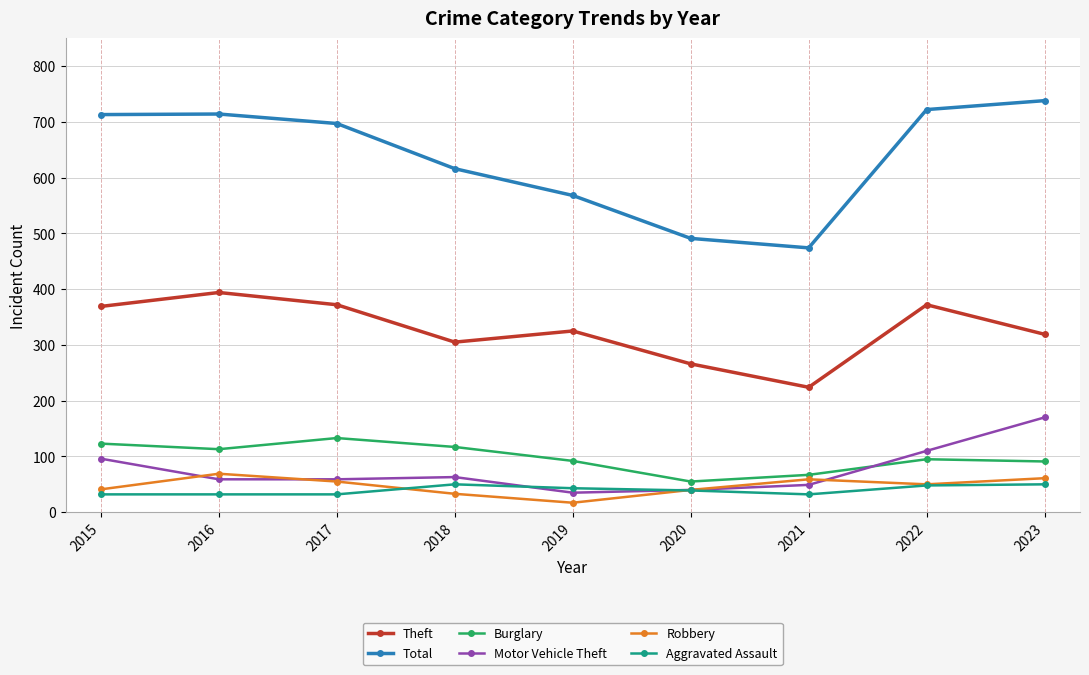

What is the total value across all series at 2020?

931